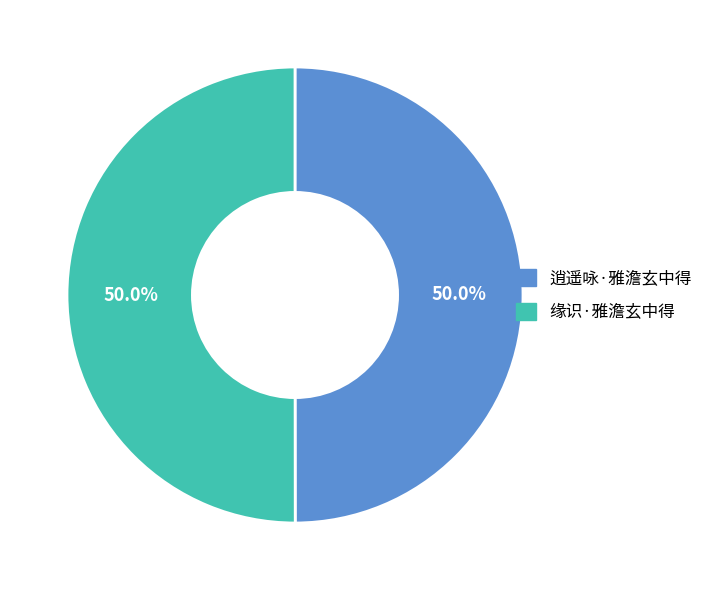

What percentage is NOT represented by 缘识·雅澹玄中得?

50.0%